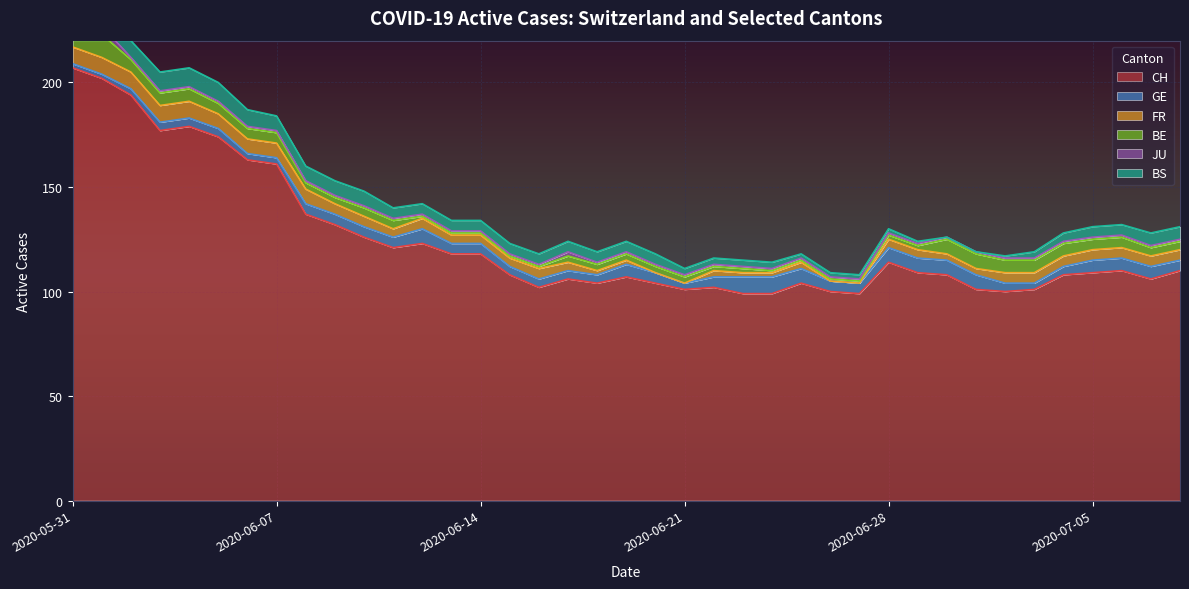

The BE series shows 6 at 2020-06-04. True or false?

True